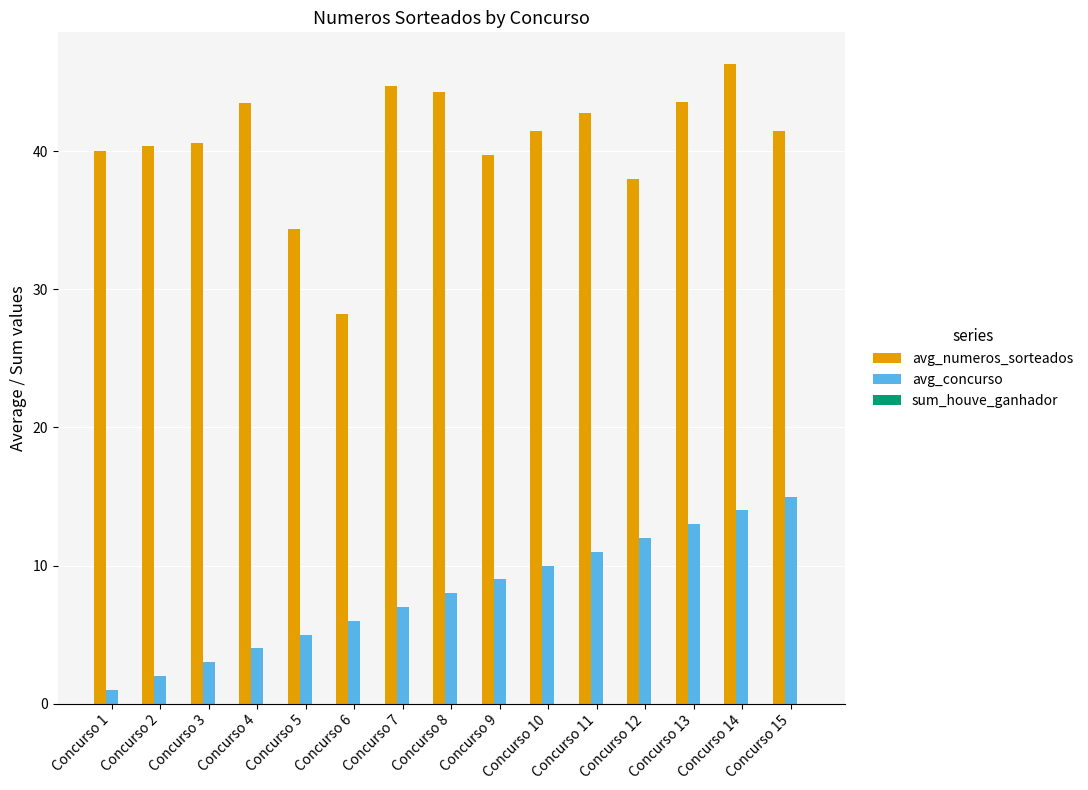

What is the total value across all series at Concurso 4?

47.5